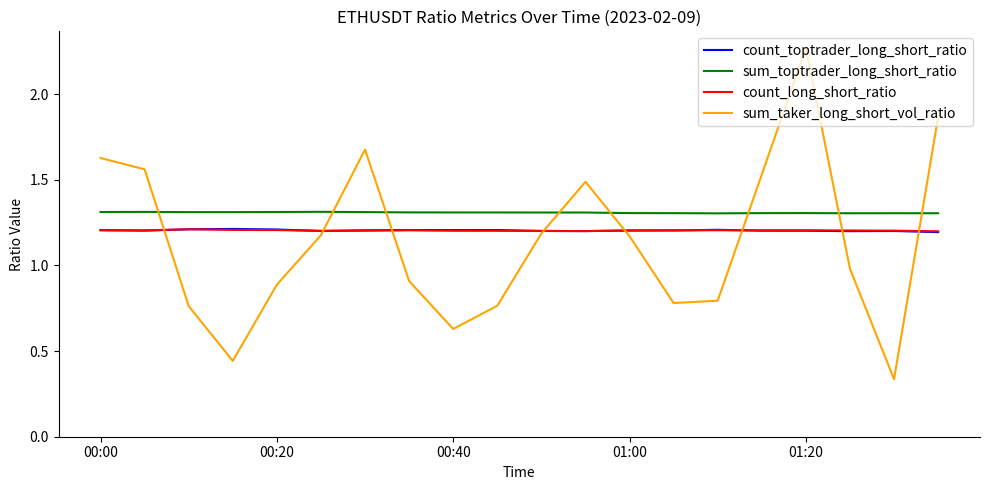

True or false: sum_toptrader_long_short_ratio and sum_taker_long_short_vol_ratio intersect in this chart.

True